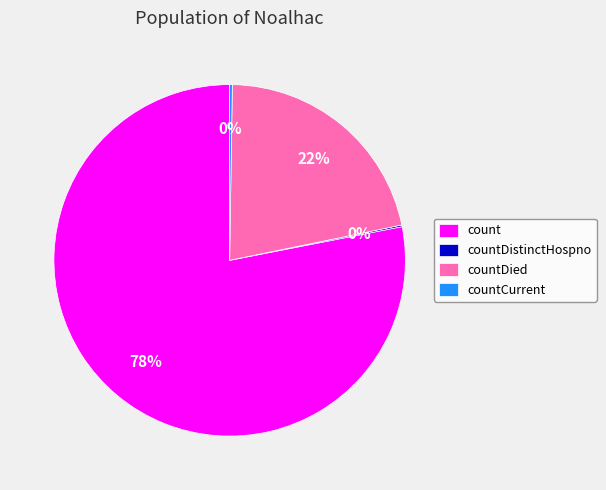

To the nearest percent, what percentage of the pie is count?

78%